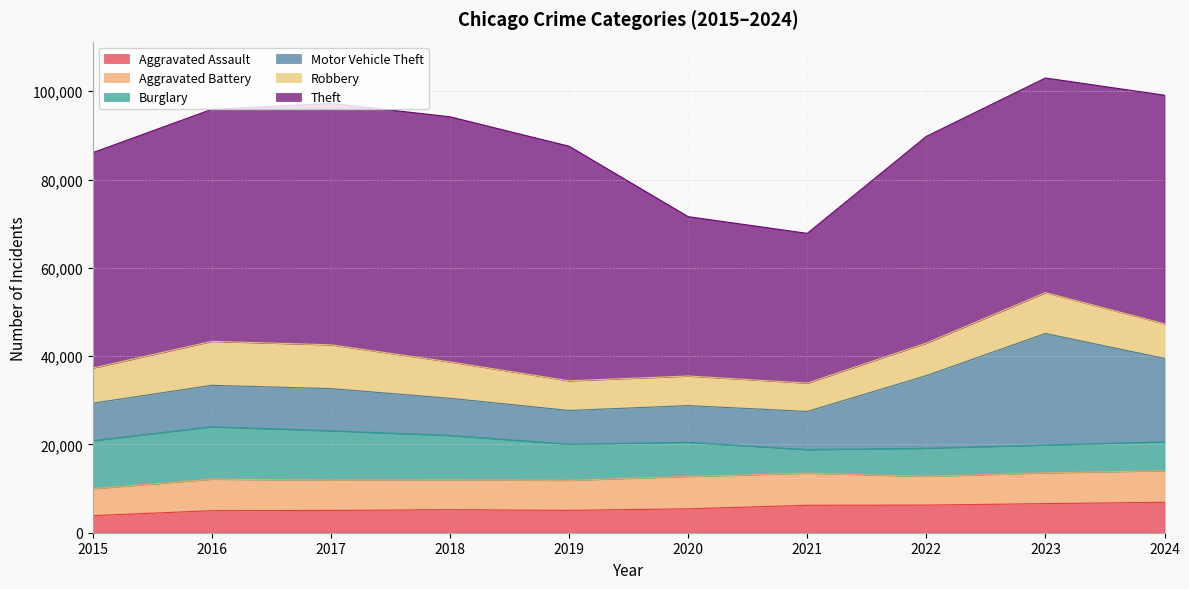

Does the chart display data point markers on the line(s)?

No